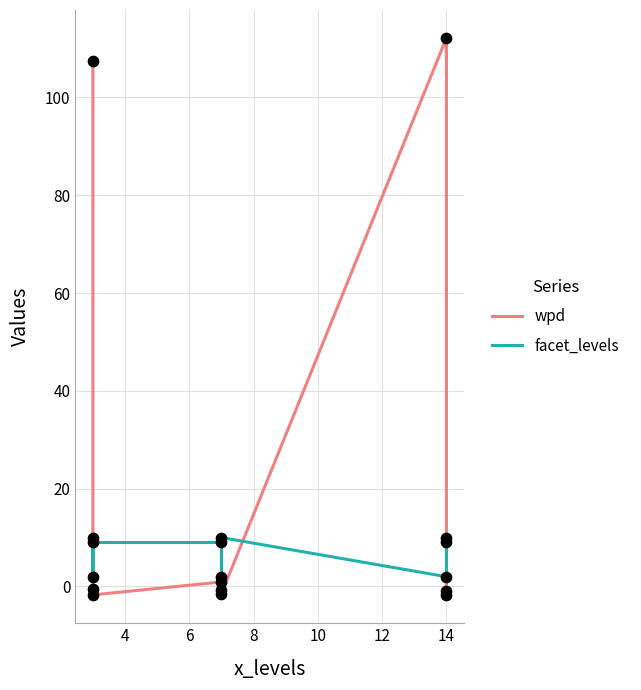

Which series contains the lowest Y value?

wpd